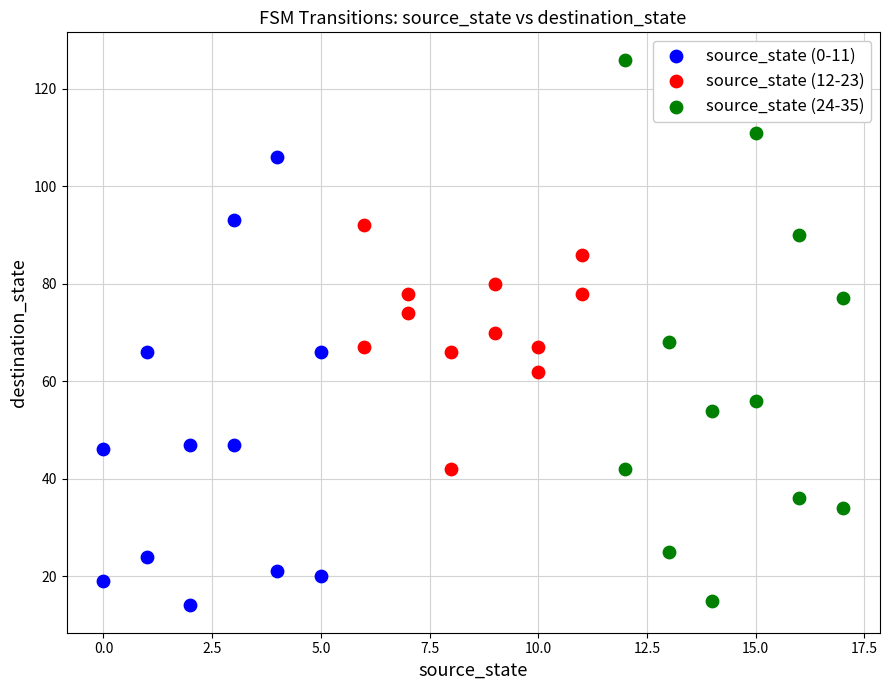

Which series has the largest Y range (max minus min)?

source_state (24-35)